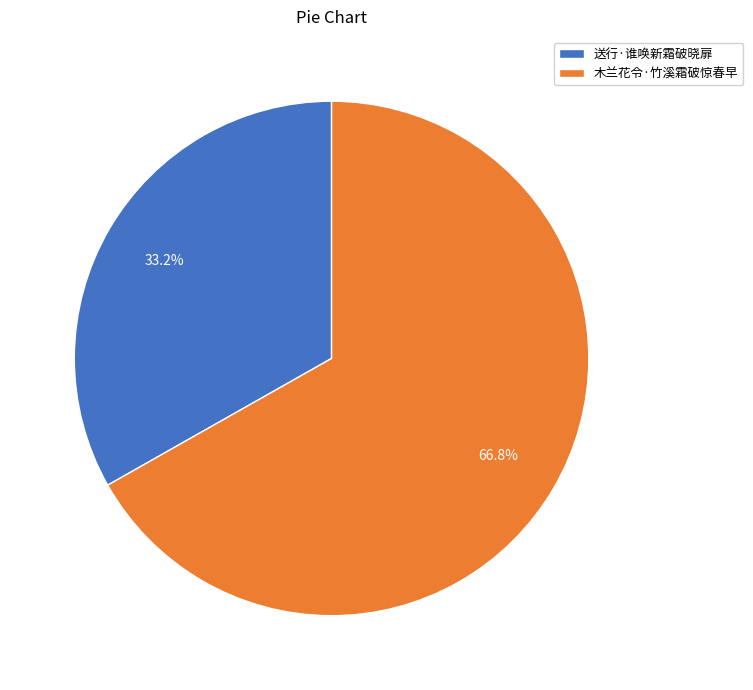

Which category has the biggest portion of the pie?

木兰花令·竹溪霜破惊春早